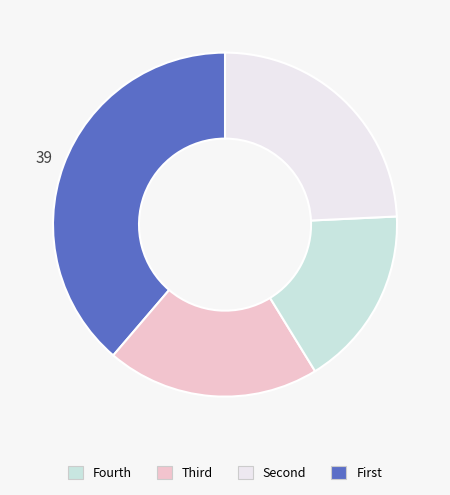

Is there a majority slice in this chart?

No